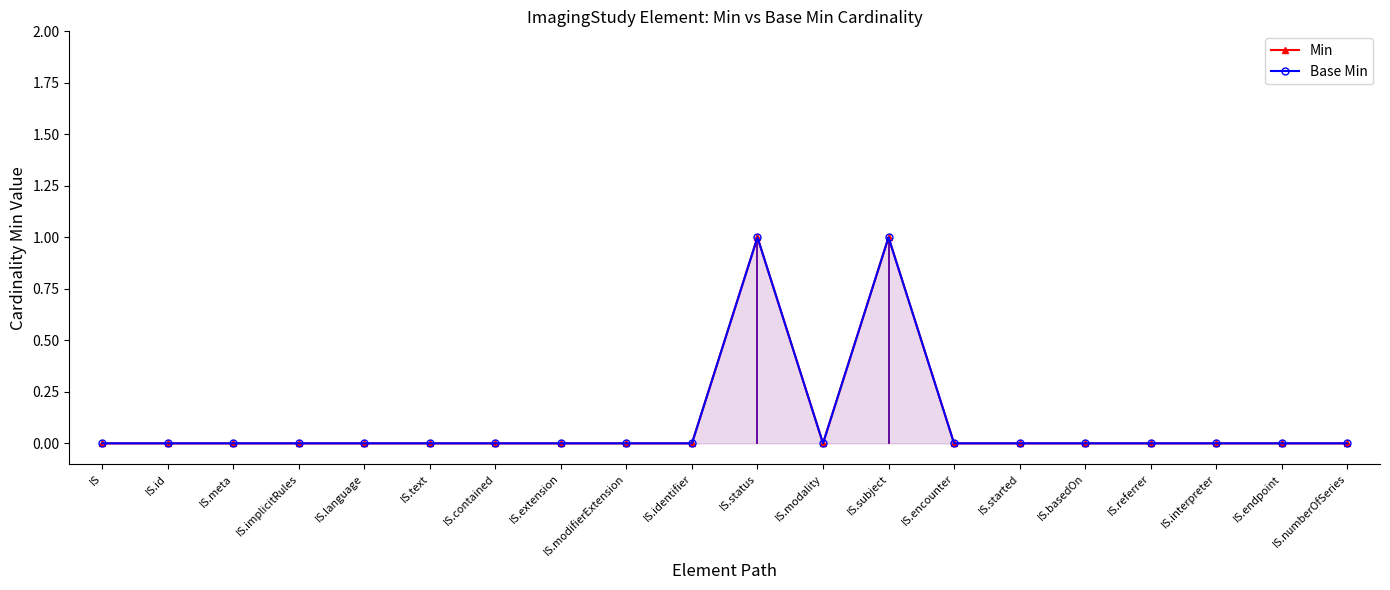

What is the label of the 9th point from the left?

IS.modifierExtension